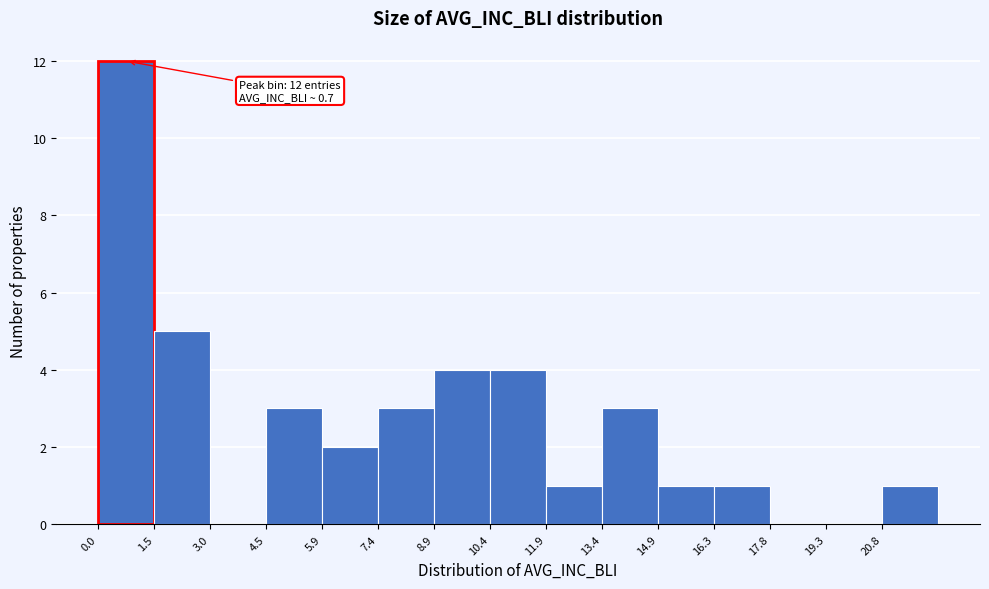

Over which range of the x-axis is the bar tallest?

0.0 to 1.4